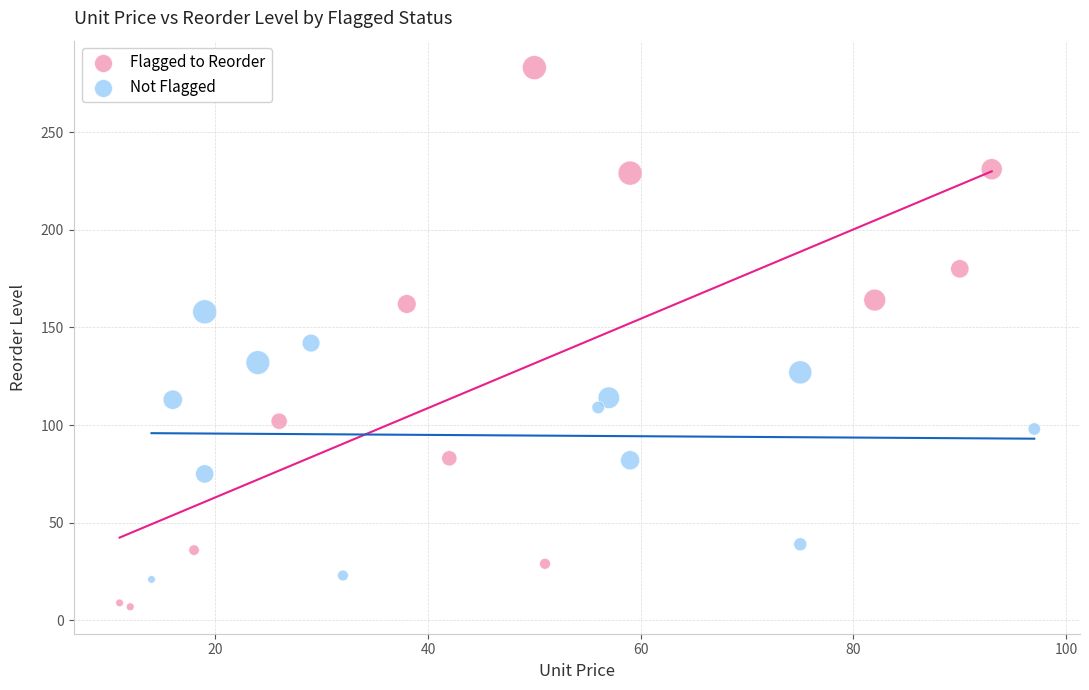

Which series contains the lowest Y value?

Flagged to Reorder